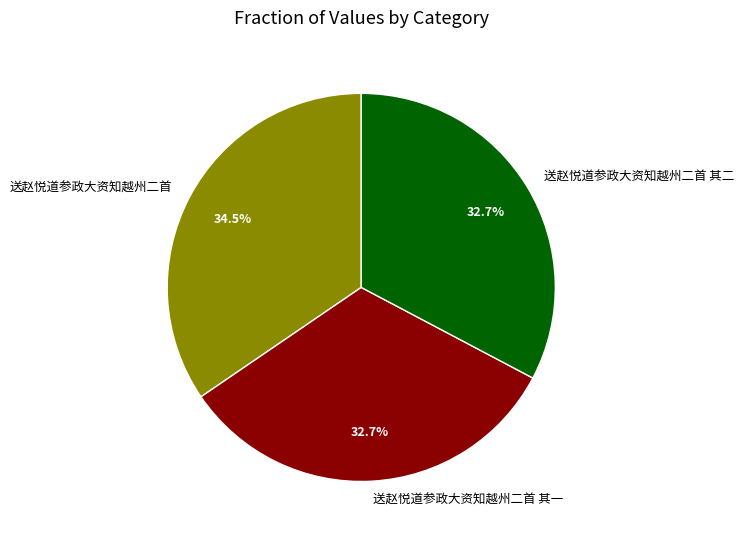

What is the largest slice in the pie chart?

送赵悦道参政大资知越州二首